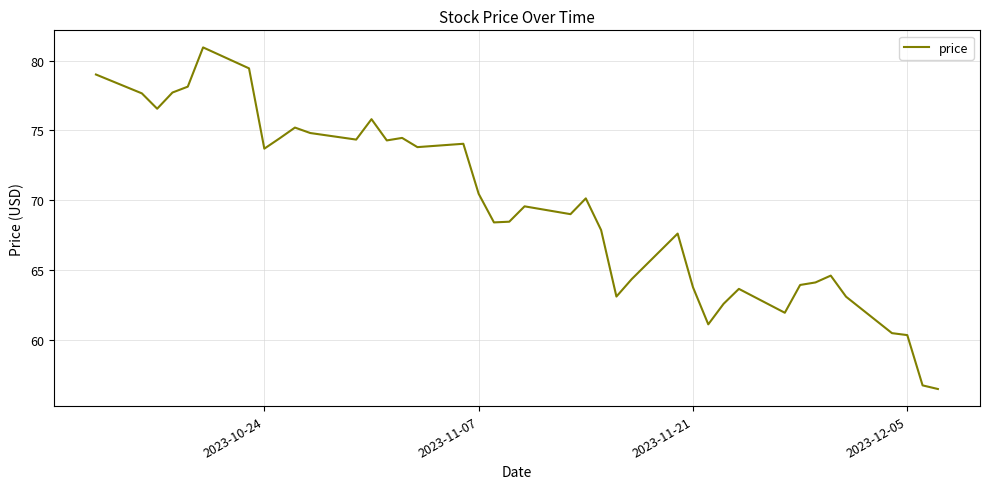

What is the greatest value displayed?

80.9